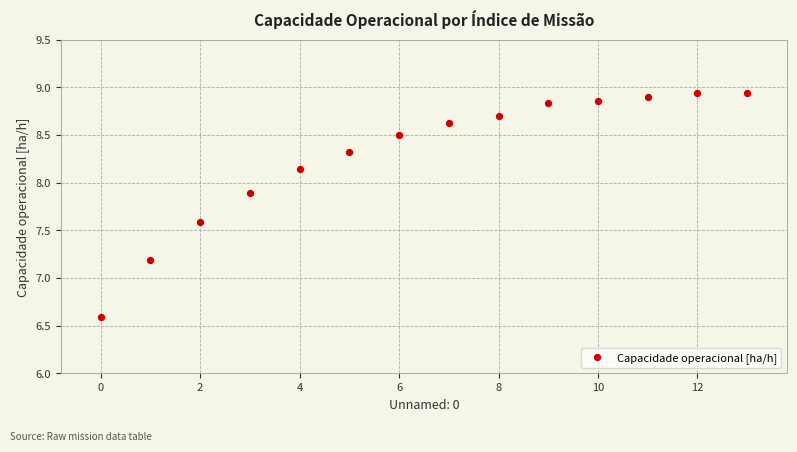

What is the range of Y values (max minus min)?

2.3